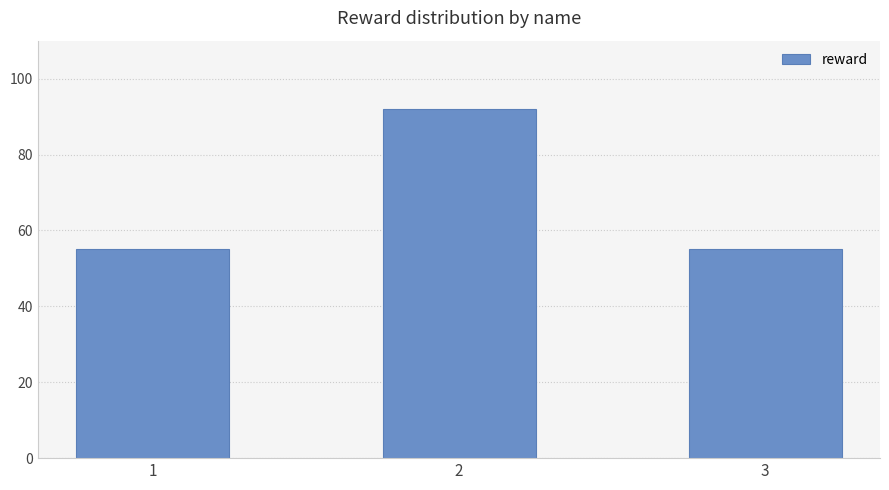

How many data points does each series have?

3